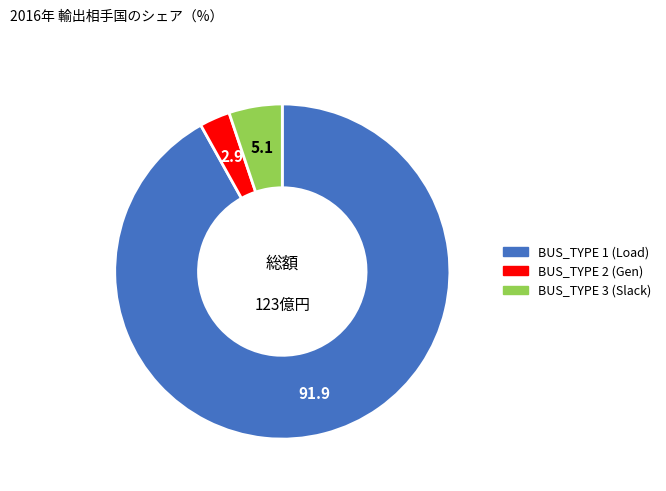

Which slice is the smallest?

BUS_TYPE 2